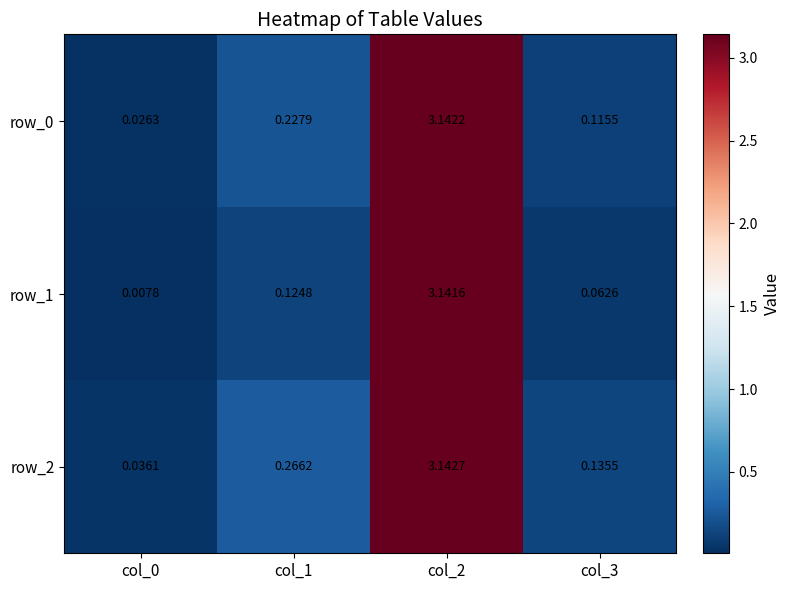

Is the value of row_2 at col_0 greater than the value of row_0 at col_0?

Yes